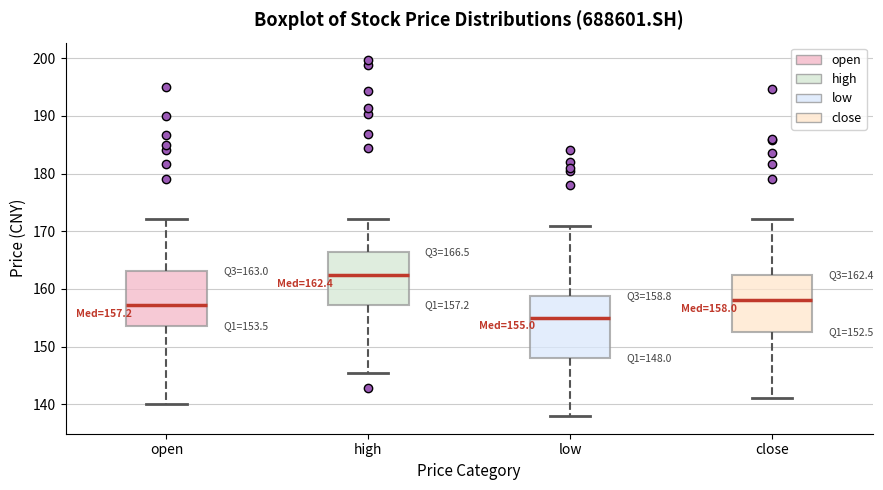

Which box's median line is the highest?

high